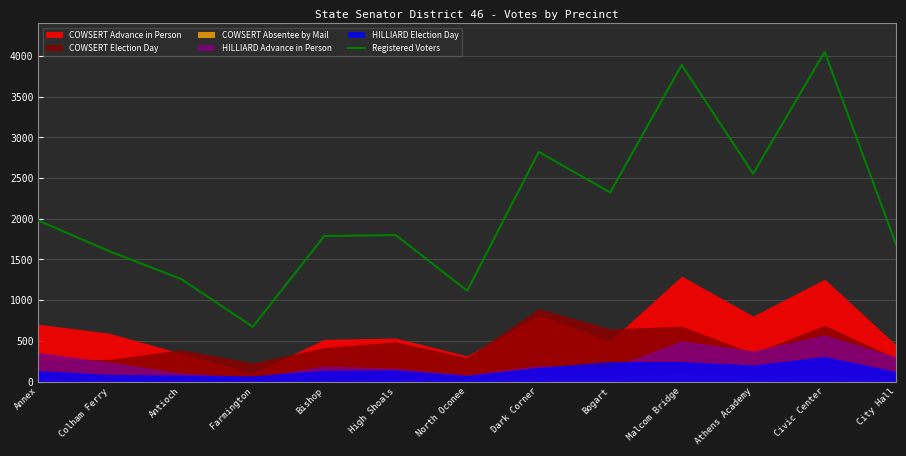

What is the label of the 13th point from the right?

Annex